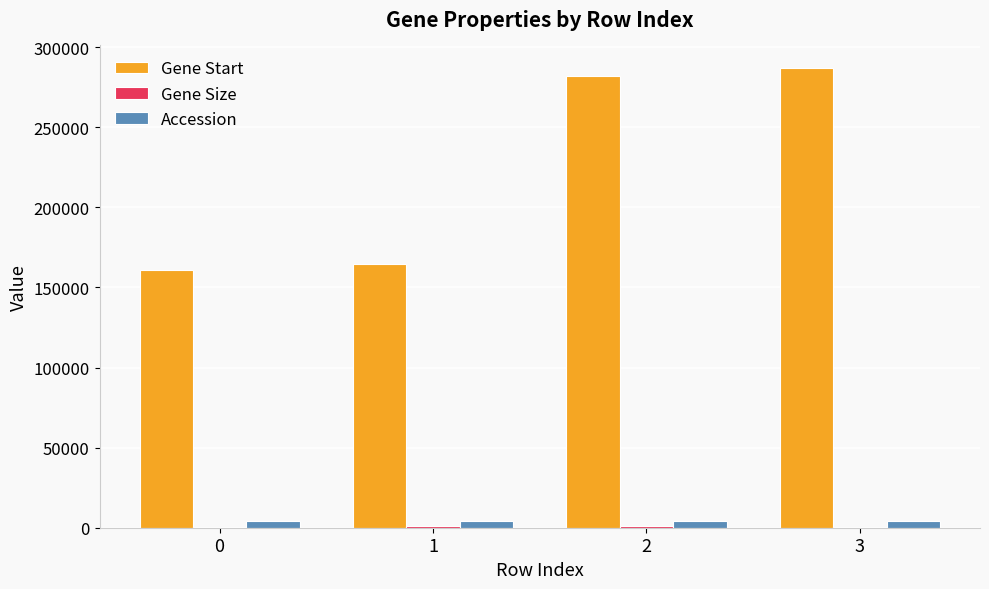

What is the greatest value displayed?

286755